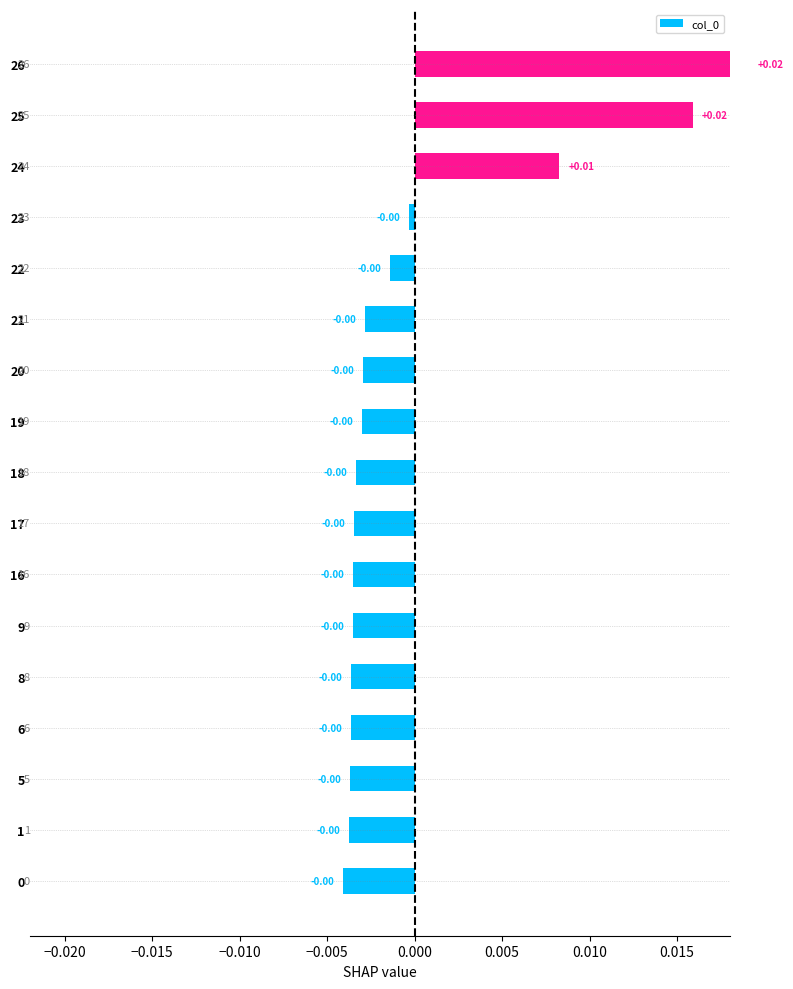

Between 22 and 1, which is larger?

22